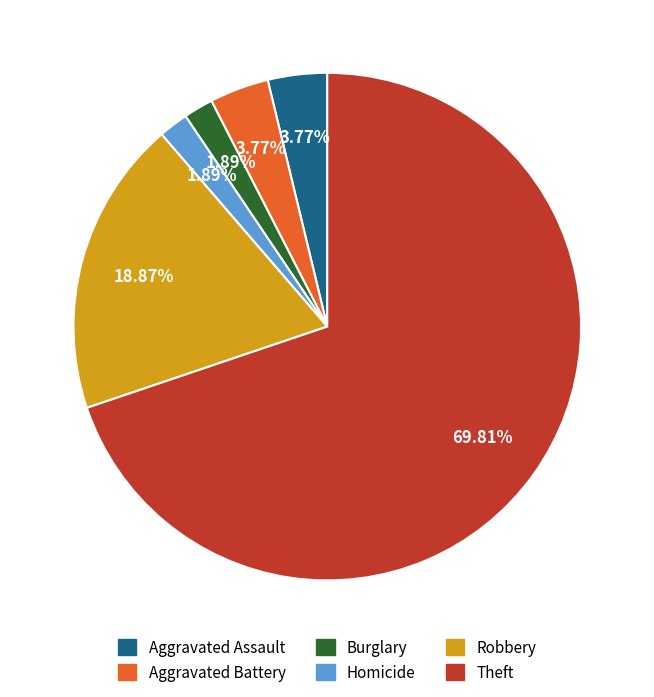

Is there any slice that represents more than half of the pie?

Yes